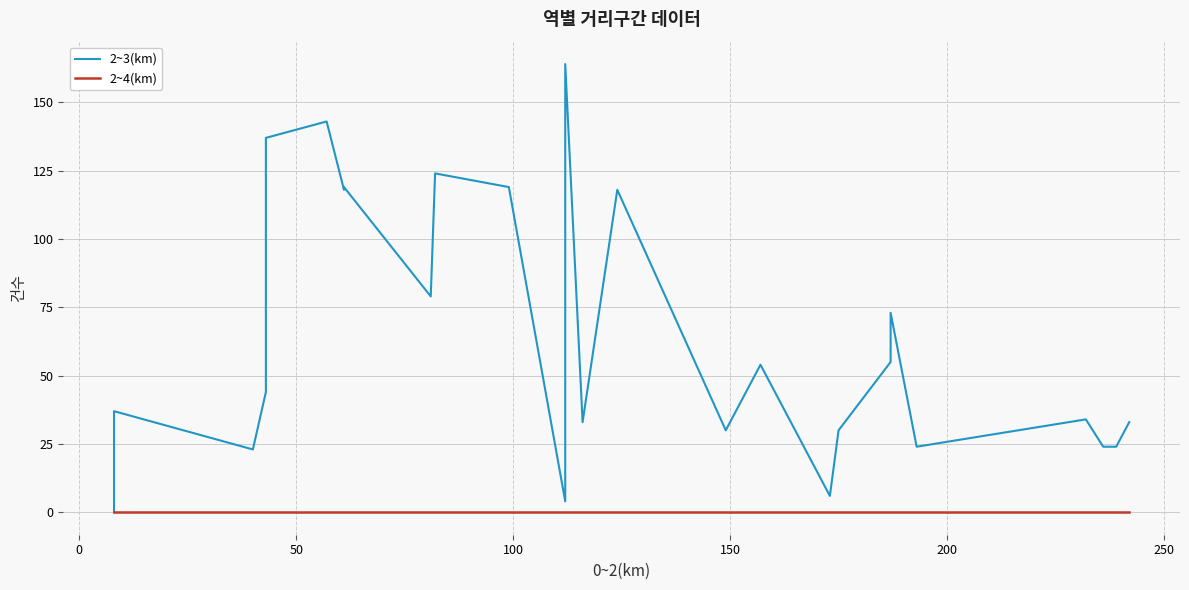

List the series in order of their overall mean, lowest first.

2~4(km), 2~3(km)